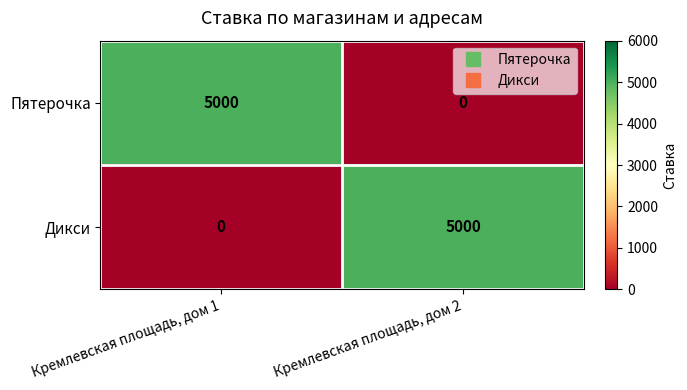

Where is Дикси nearest to the value 2500?

Кремлевская площадь, дом 1